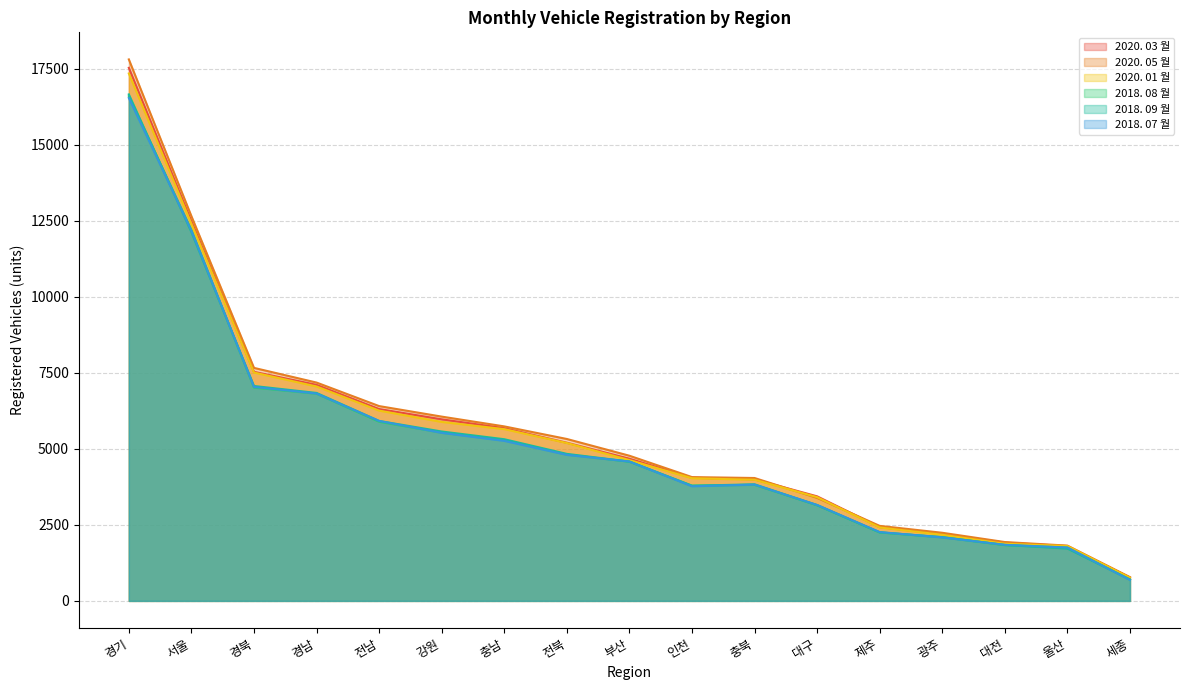

At 전북, list the series in order from smallest to largest.

2018. 07 월, 2018. 08 월, 2018. 09 월, 2020. 01 월, 2020. 03 월, 2020. 05 월